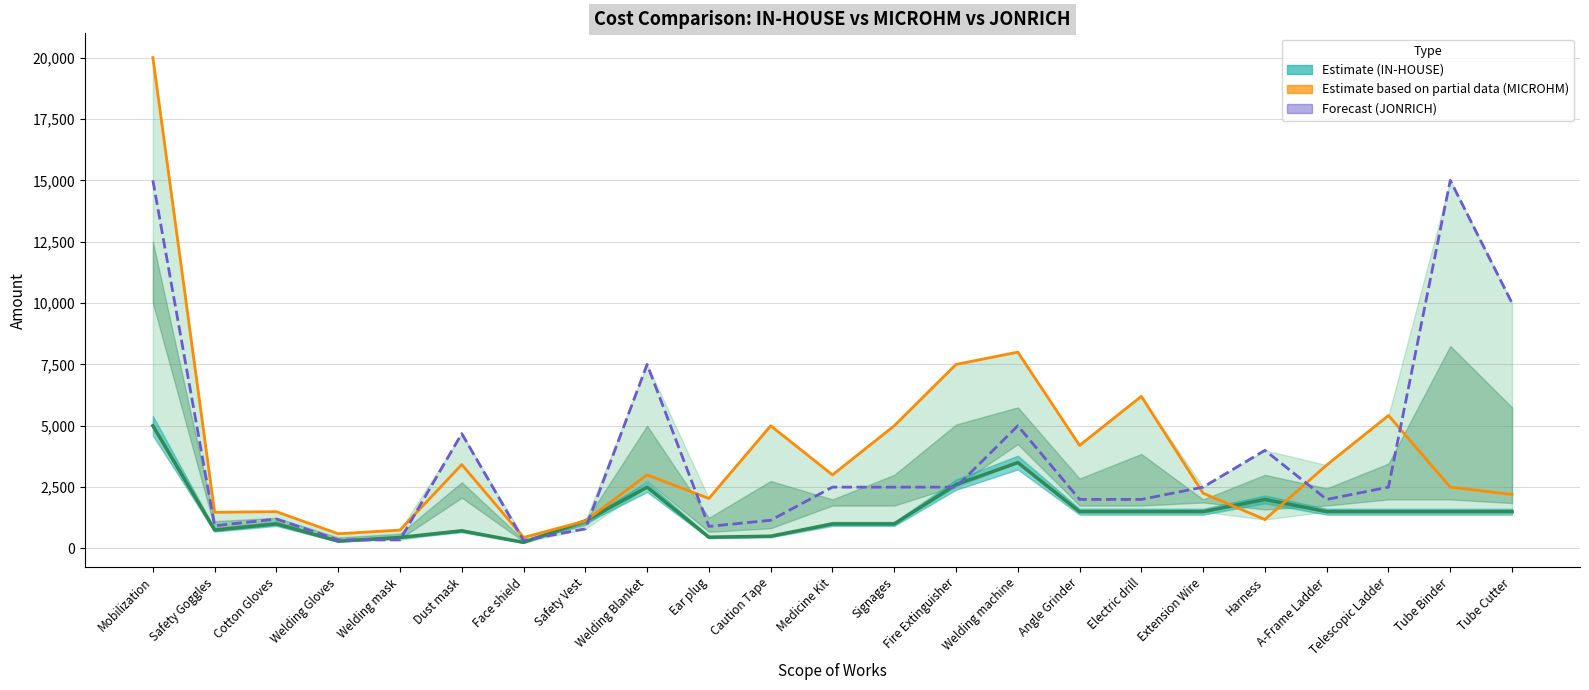

What value does the MICROHM series have at Welding mask?

750